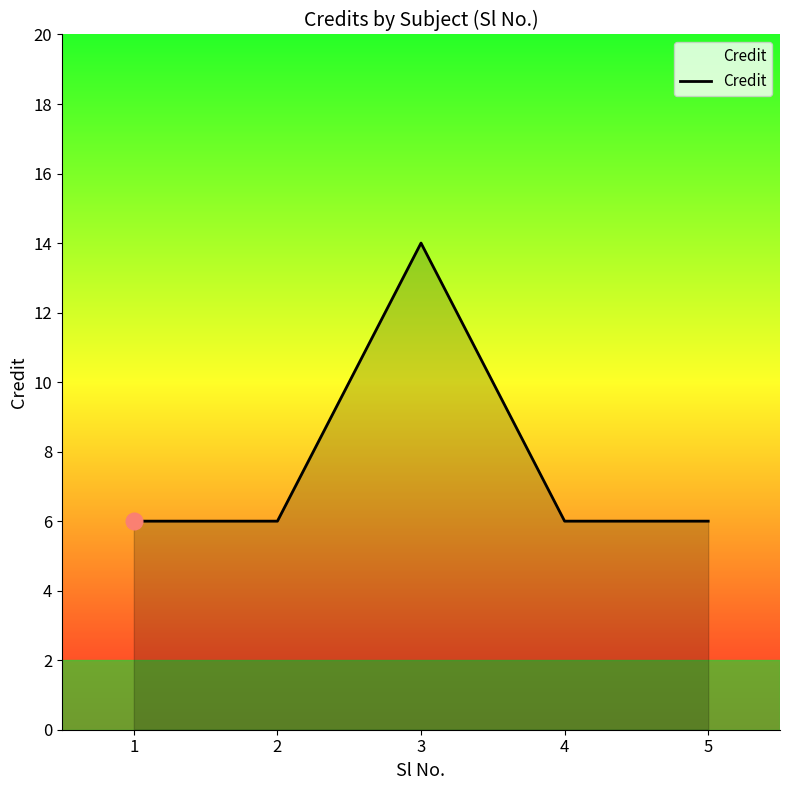

What is the smallest value displayed?

6